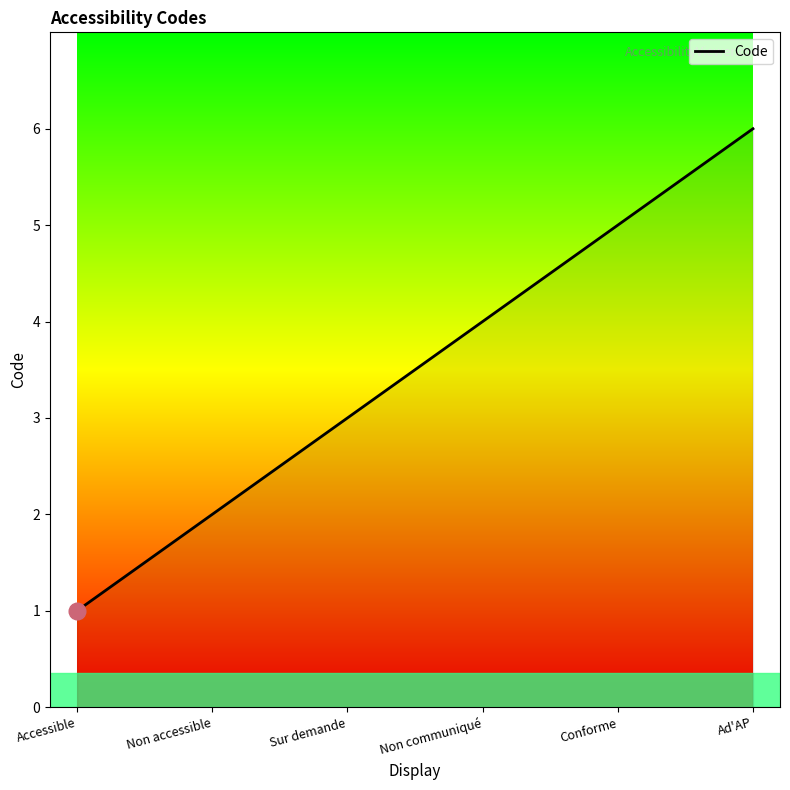

What is the minimum value shown in the chart?

1